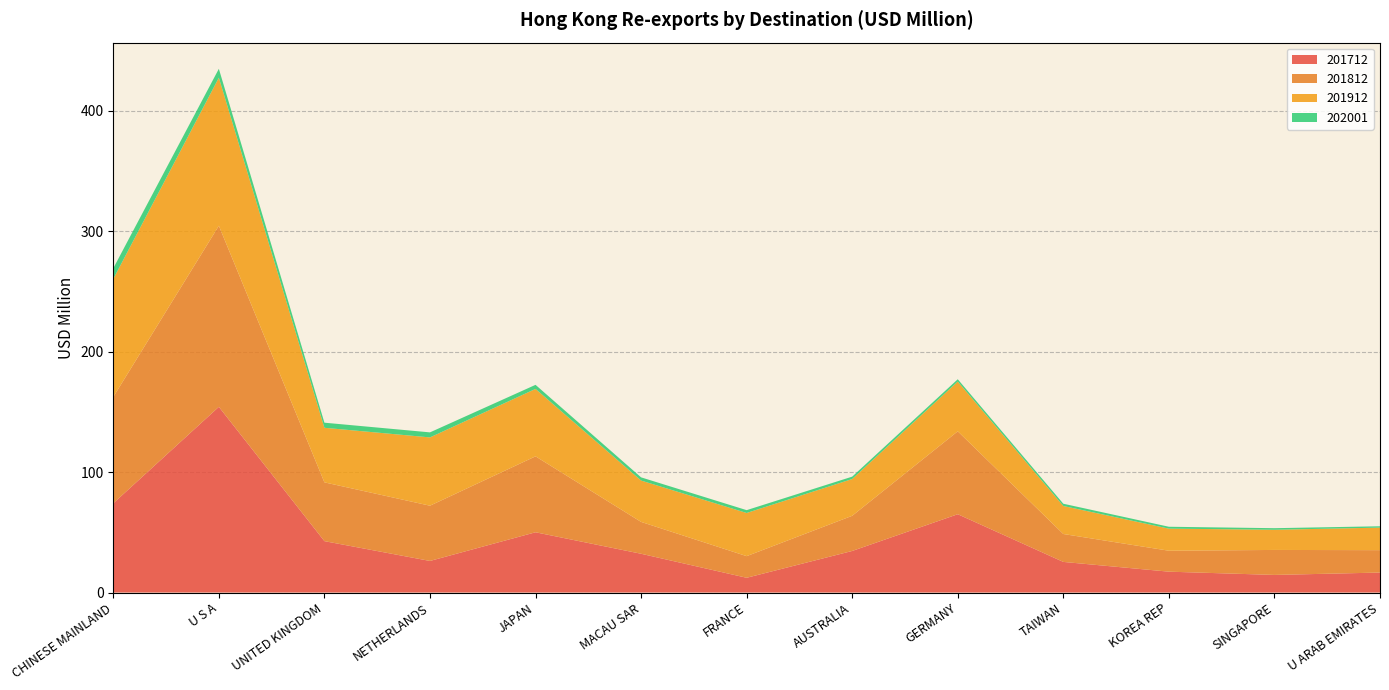

Reading left to right, extract all data points from this chart.

201712: CHINESE MAINLAND=74.1	U S A=154.1	UNITED KINGDOM=42.6	NETHERLANDS=26.2	JAPAN=50.0	MACAU SAR=32.2	FRANCE=12.2	AUSTRALIA=34.5	GERMANY=65.0	TAIWAN=25.4	KOREA REP=17.3	SINGAPORE=14.6	U ARAB EMIRATES=16.6
201812: CHINESE MAINLAND=88.3	U S A=150.3	UNITED KINGDOM=48.8	NETHERLANDS=45.9	JAPAN=63.0	MACAU SAR=26.4	FRANCE=18.0	AUSTRALIA=29.2	GERMANY=68.8	TAIWAN=23.2	KOREA REP=17.4	SINGAPORE=20.7	U ARAB EMIRATES=18.6
201912: CHINESE MAINLAND=97.9	U S A=122.9	UNITED KINGDOM=45.3	NETHERLANDS=56.7	JAPAN=56.0	MACAU SAR=34.3	FRANCE=35.8	AUSTRALIA=30.5	GERMANY=41.3	TAIWAN=23.2	KOREA REP=18.3	SINGAPORE=16.7	U ARAB EMIRATES=18.7
202001: CHINESE MAINLAND=8.8	U S A=7.4	UNITED KINGDOM=4.2	NETHERLANDS=4.2	JAPAN=3.4	MACAU SAR=2.7	FRANCE=2.4	AUSTRALIA=2.0	GERMANY=1.9	TAIWAN=1.9	KOREA REP=1.6	SINGAPORE=1.3	U ARAB EMIRATES=1.1